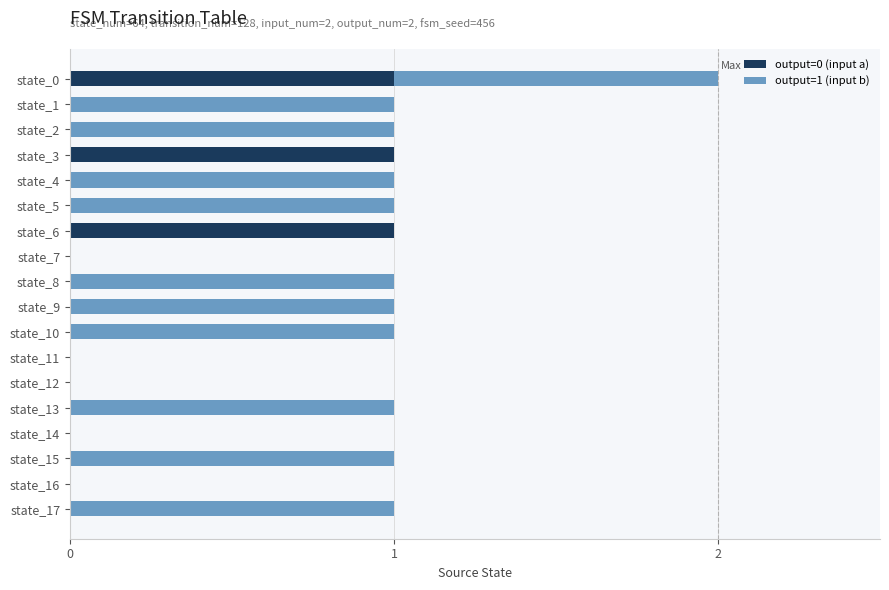

The value of output=0 (input a) at state_12 is 1. True or false?

False